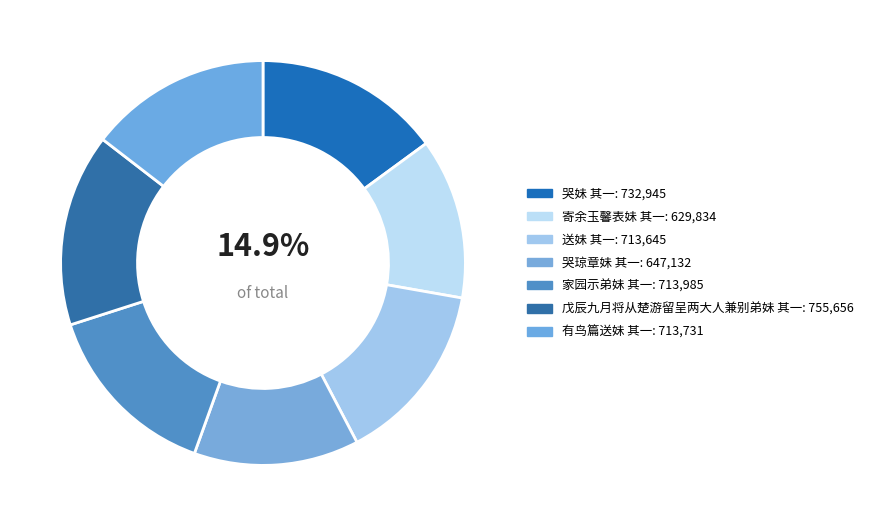

What is the smallest slice in the pie chart?

寄余玉馨表妹 其一